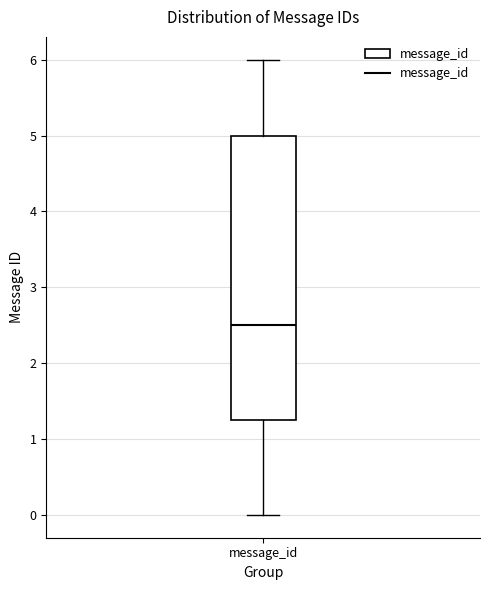

Where does the median line of the box for message_id sit on the y-axis? The values are not printed on the chart, so give them approximately, as read against the axis.

2.5